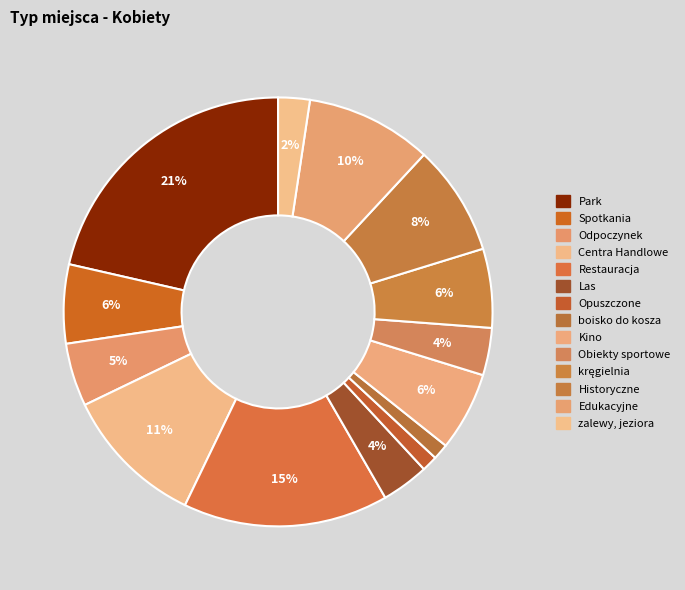

How many slices are in this pie chart?

14